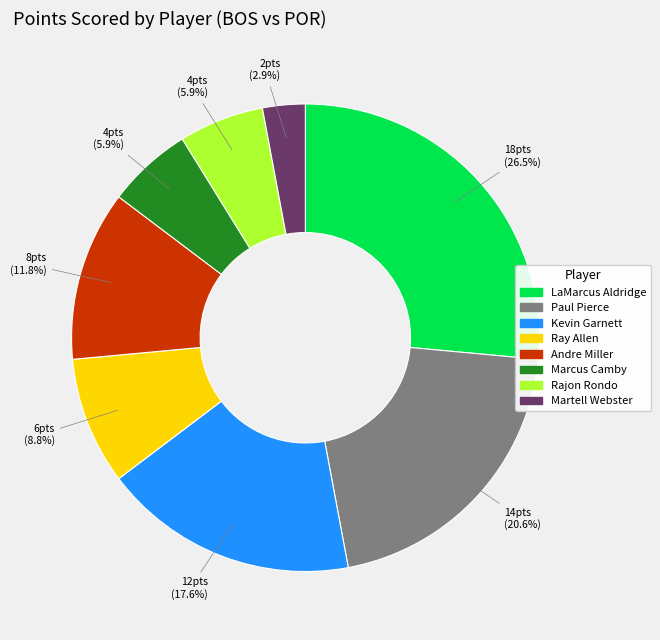

Does any single category account for the majority?

No